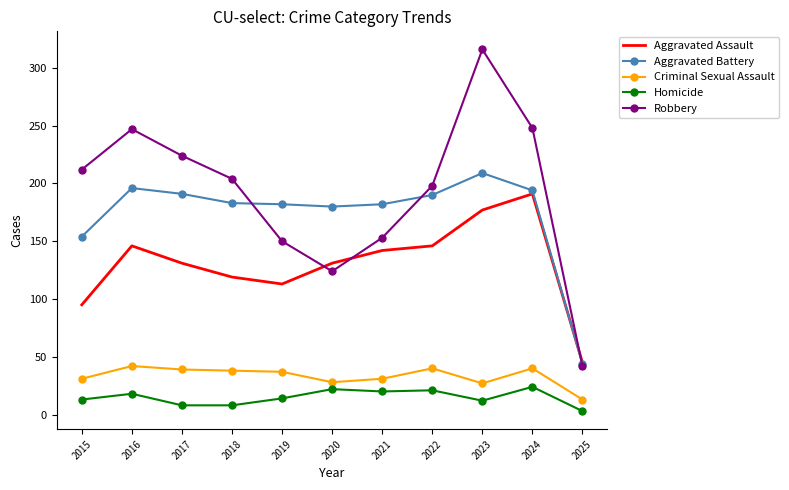

What is the minimum value for Robbery?

42